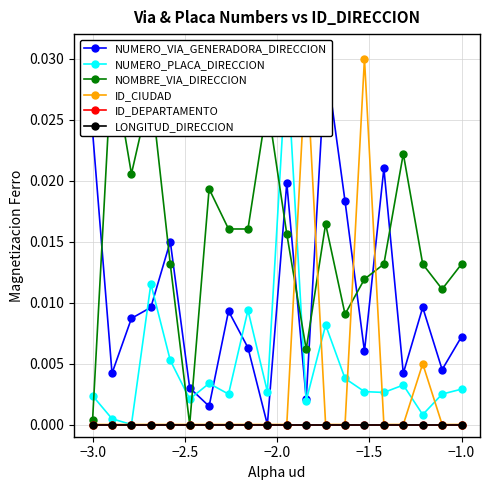

True or false: ID_CIUDAD has a value of 0.0 at 8.

False